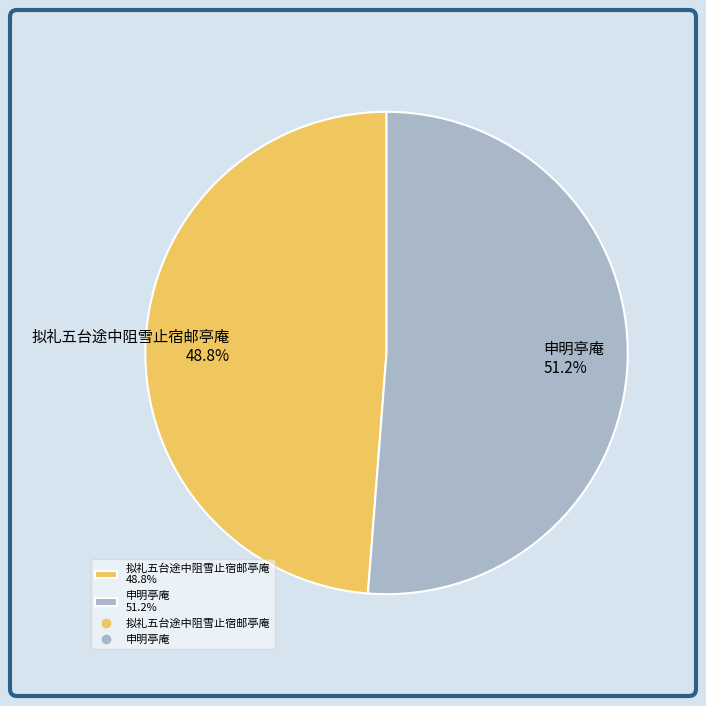

Is it true that 拟礼五台途中阻雪止宿邮亭庵 is 49% of the pie?

True